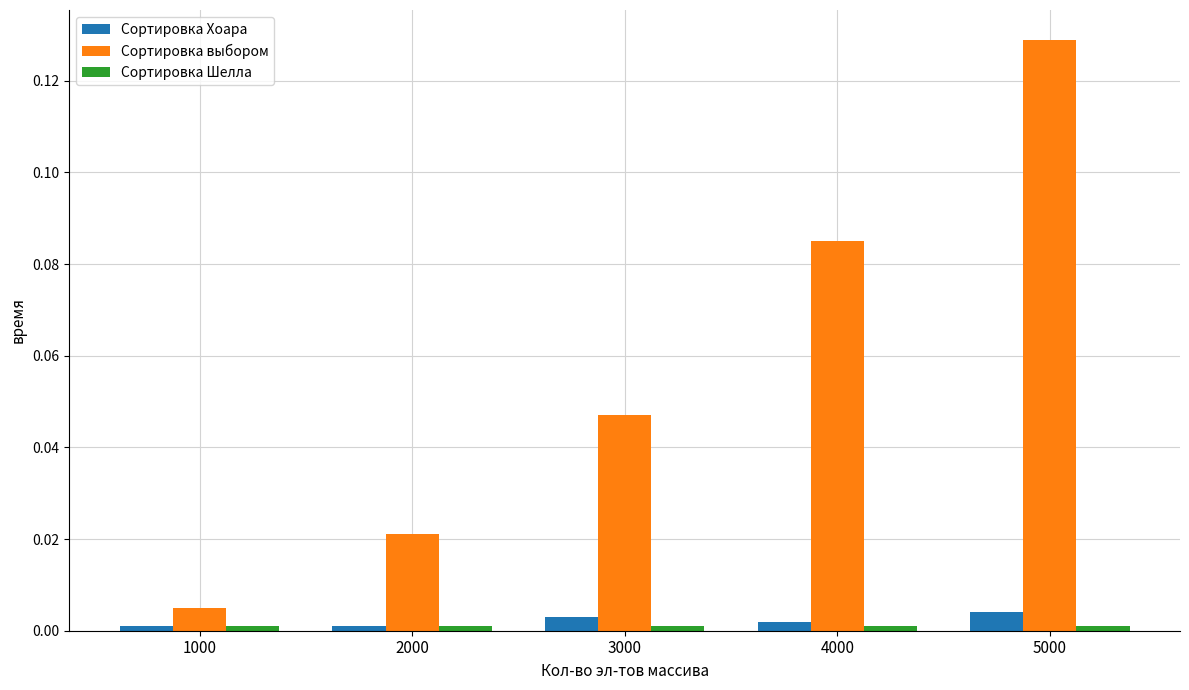

Which series has the largest range (max minus min)?

Сортировка выбором